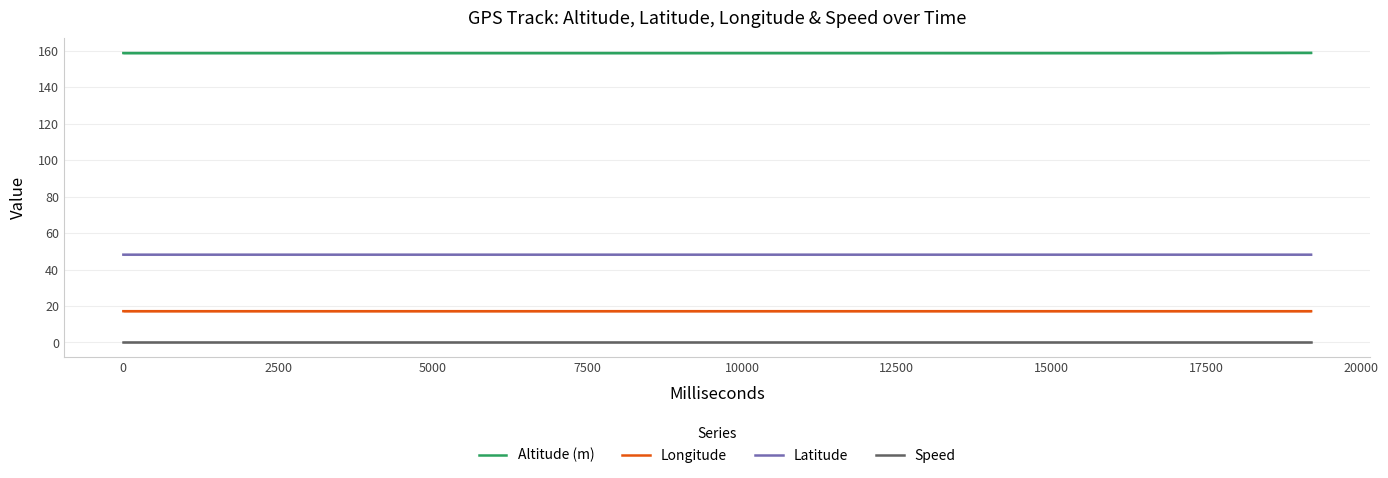

What is the average value of the Latitude series?

48.2